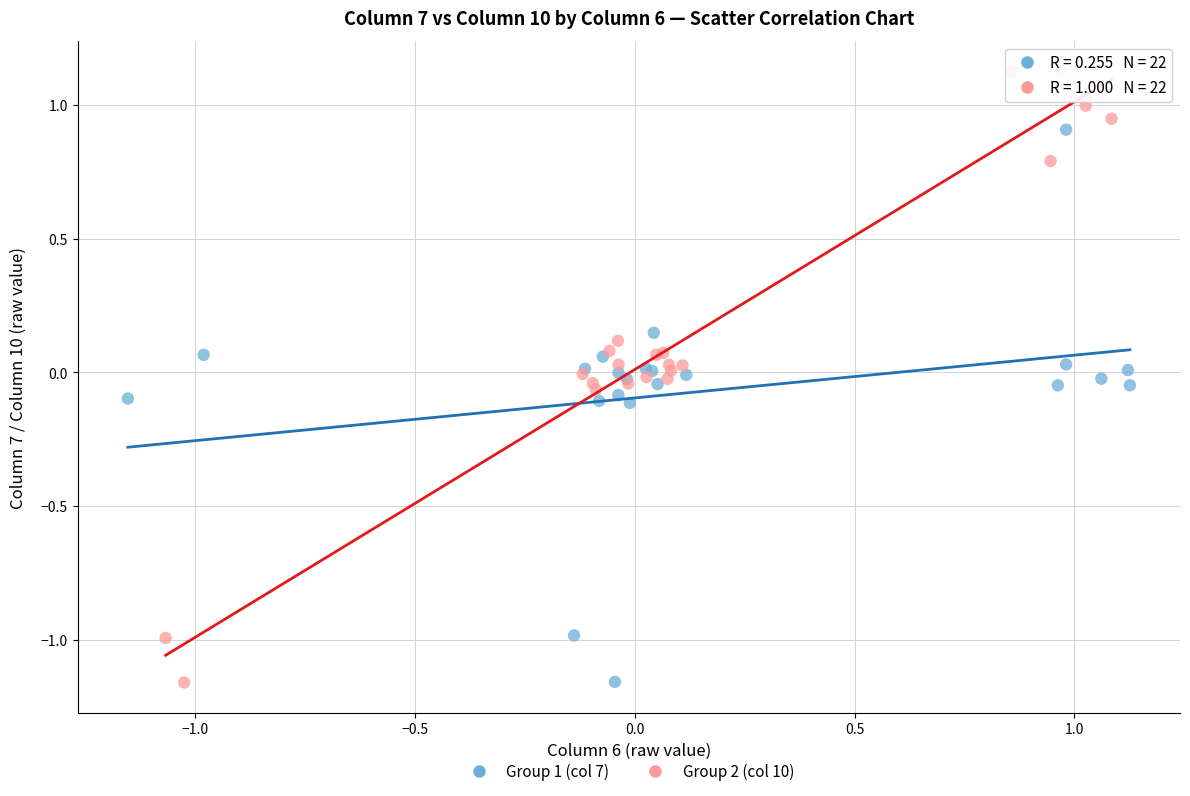

Which series contains the highest Y value?

Group 2 (col 10)